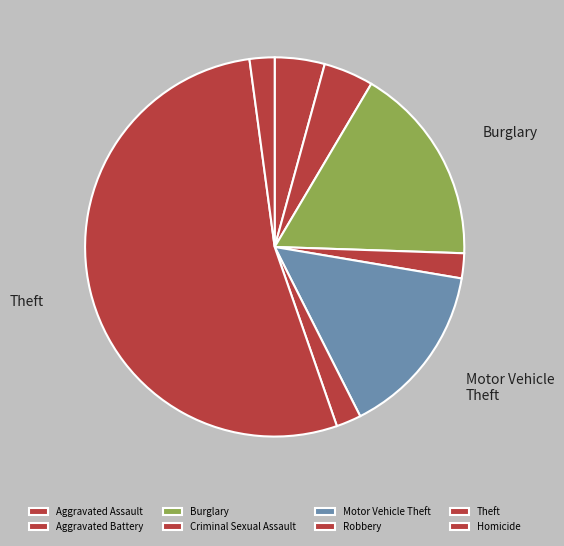

Which category has the biggest portion of the pie?

Theft